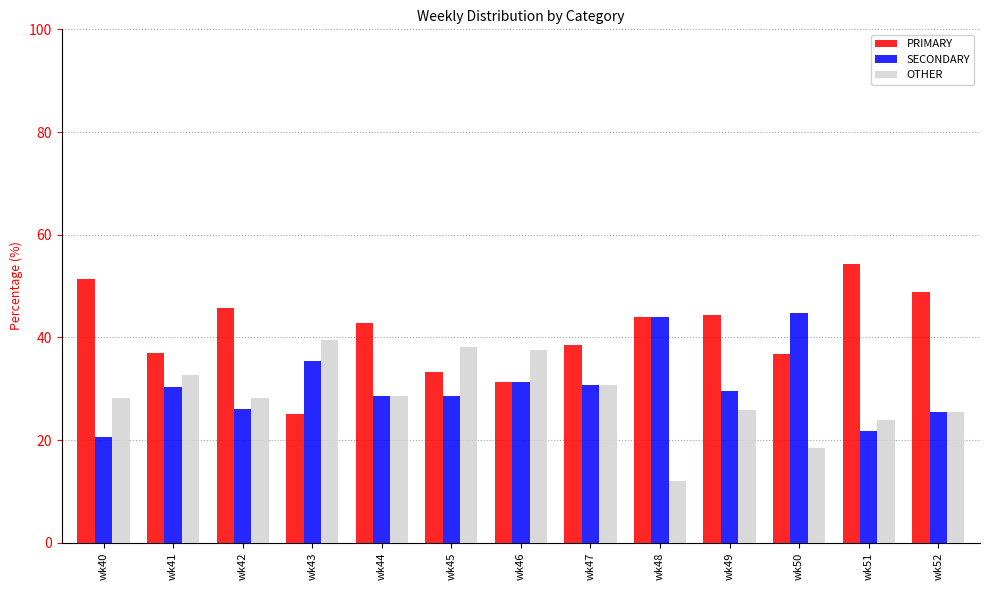

What is the maximum value for PRIMARY?

54.3